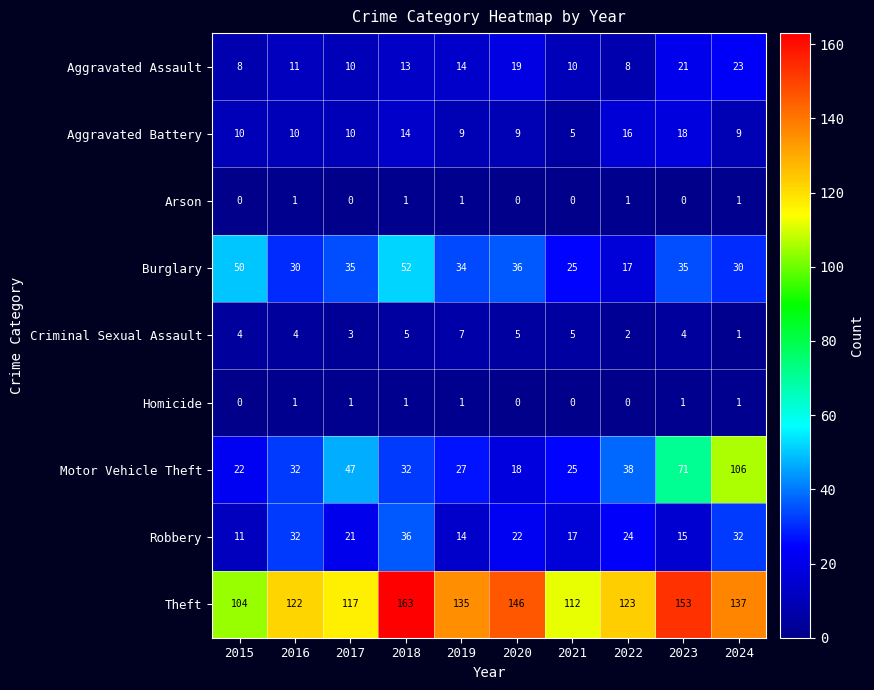

Which series has the largest total across all categories?

Theft